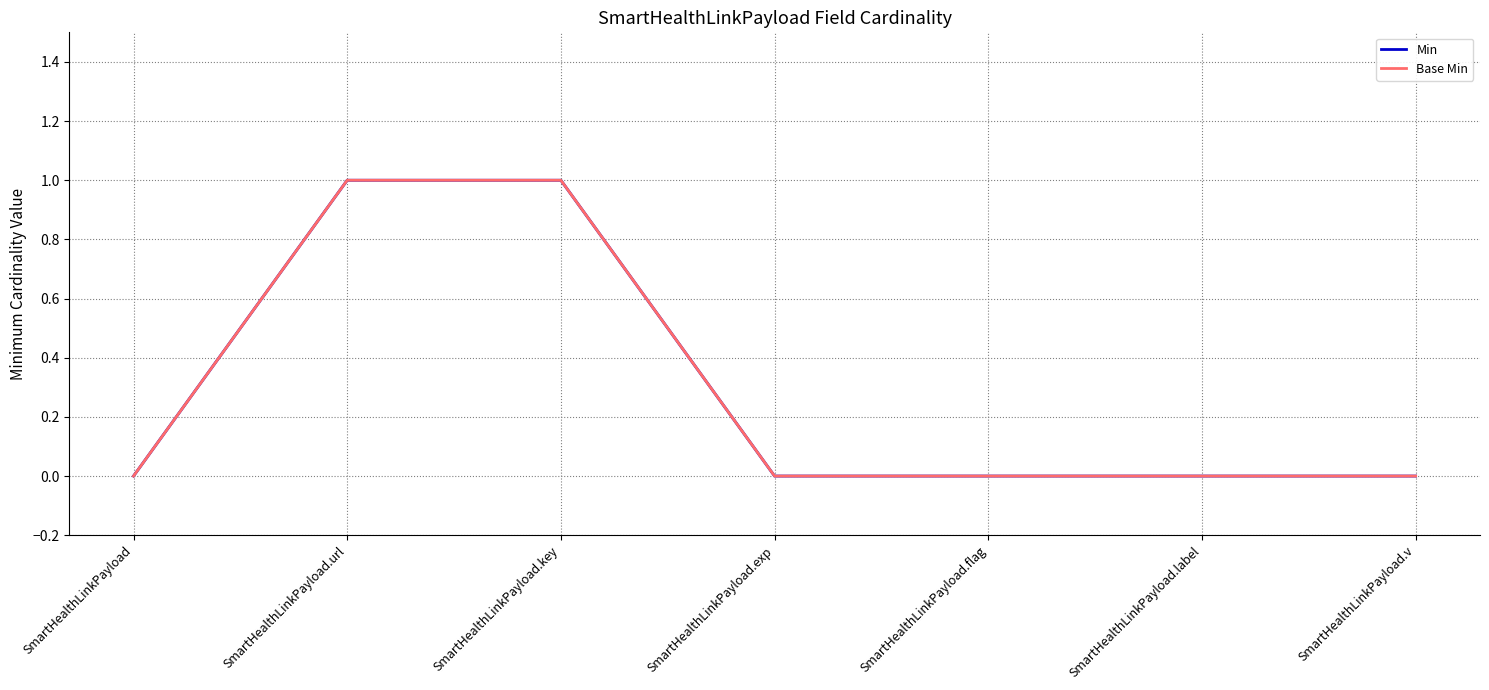

Is this an area chart (filled region under the line)?

No